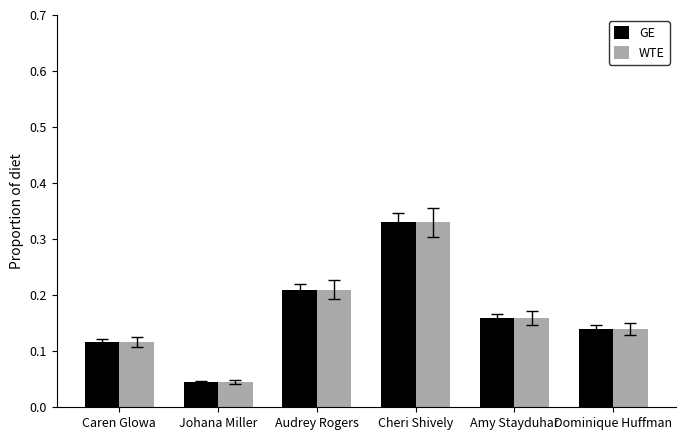

At which category does the chart reach its minimum across all series?

Johana Miller